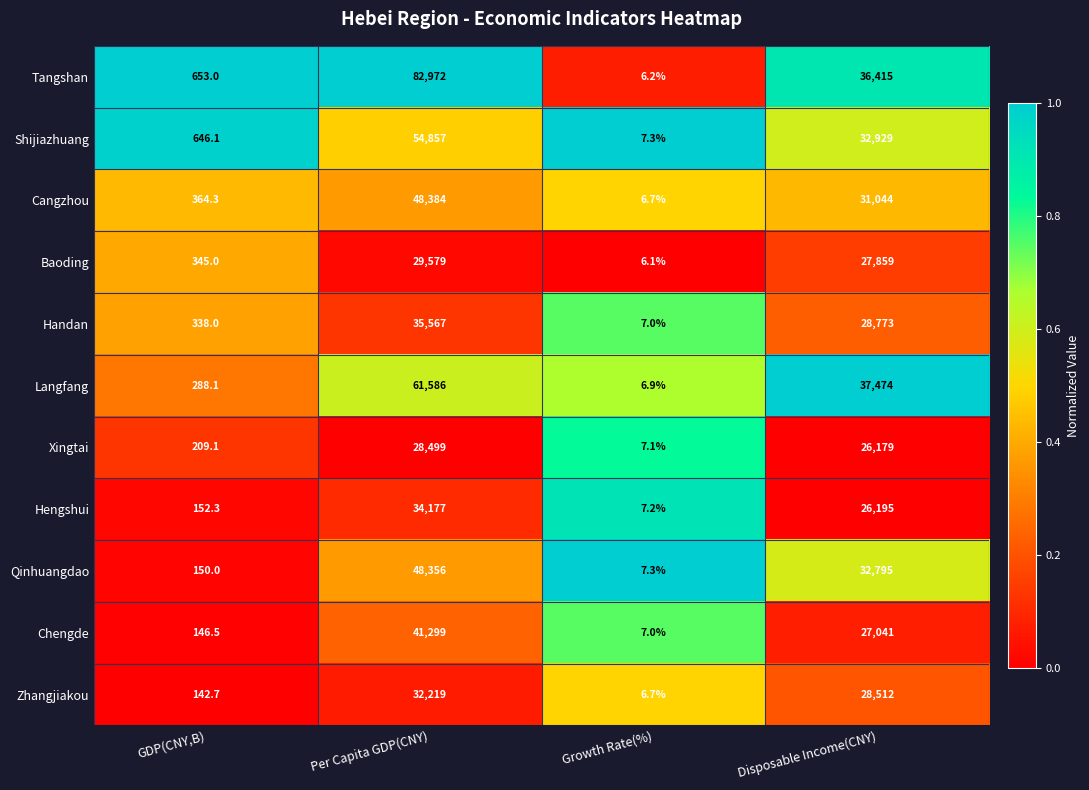

List the series in order of their peak value, lowest first.

Xingtai, Baoding, Zhangjiakou, Hengshui, Handan, Chengde, Qinhuangdao, Cangzhou, Shijiazhuang, Langfang, Tangshan